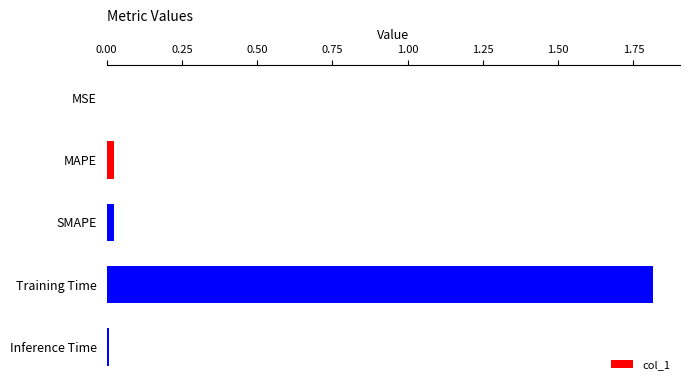

Is it true that the value at MAPE is 0.0?

True